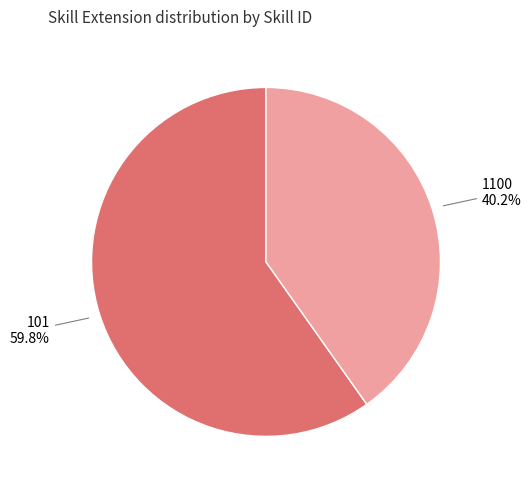

What is the ratio of the value at 1100 to the value at 101?

0.7